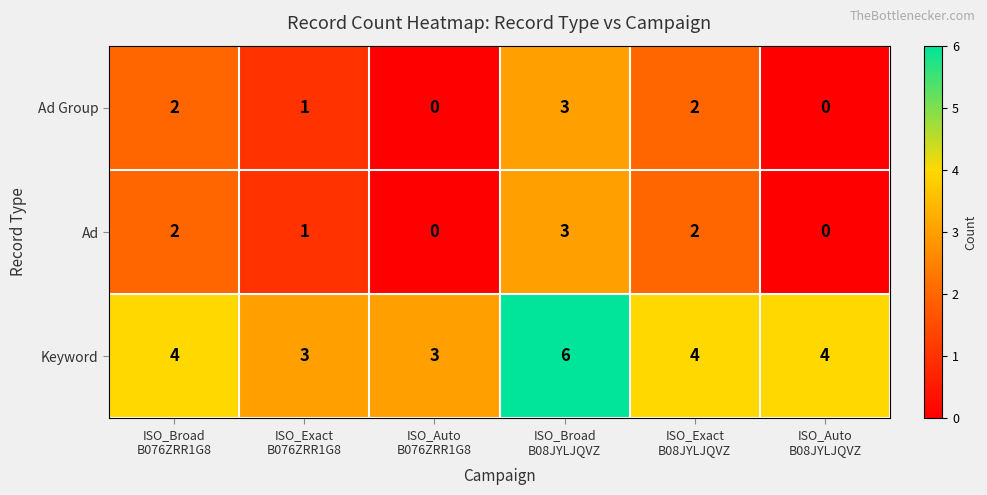

What is the difference between the maximum and minimum values in the Keyword series?

3